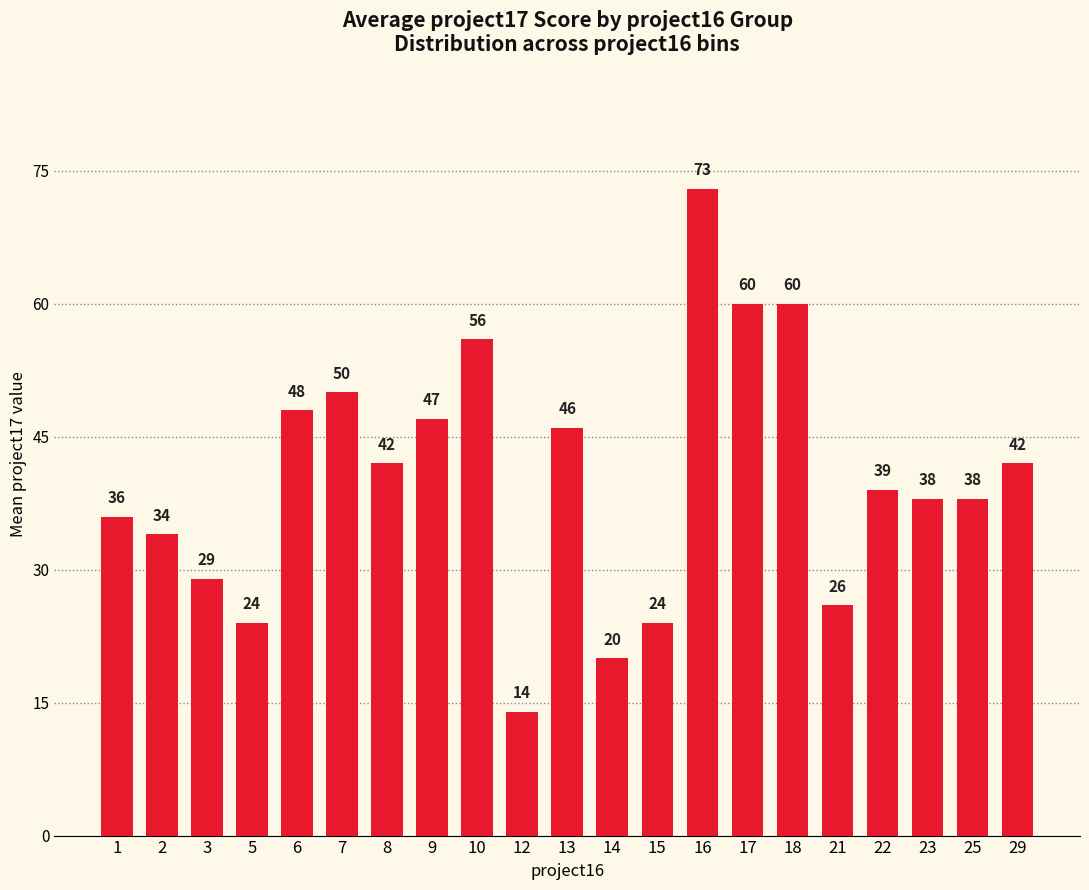

How many bars are there in total?

21